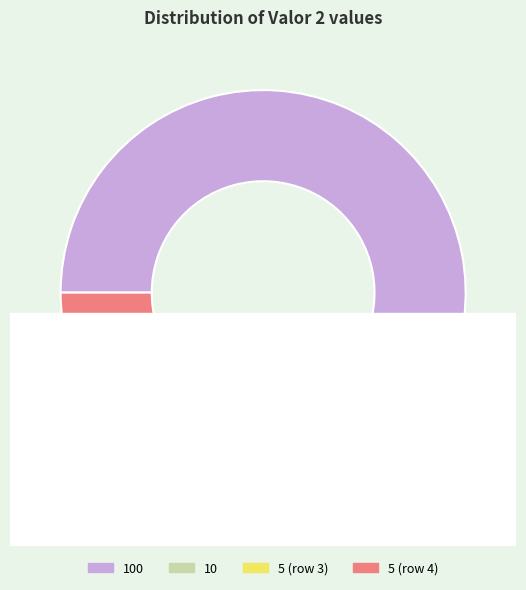

The Valor 2 = 5 slice represents 1% of the pie. True or false?

False